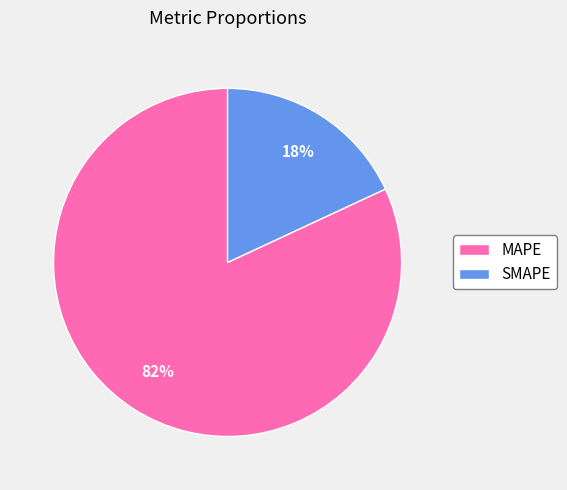

Is the sum of MAPE and SMAPE greater than half?

Yes